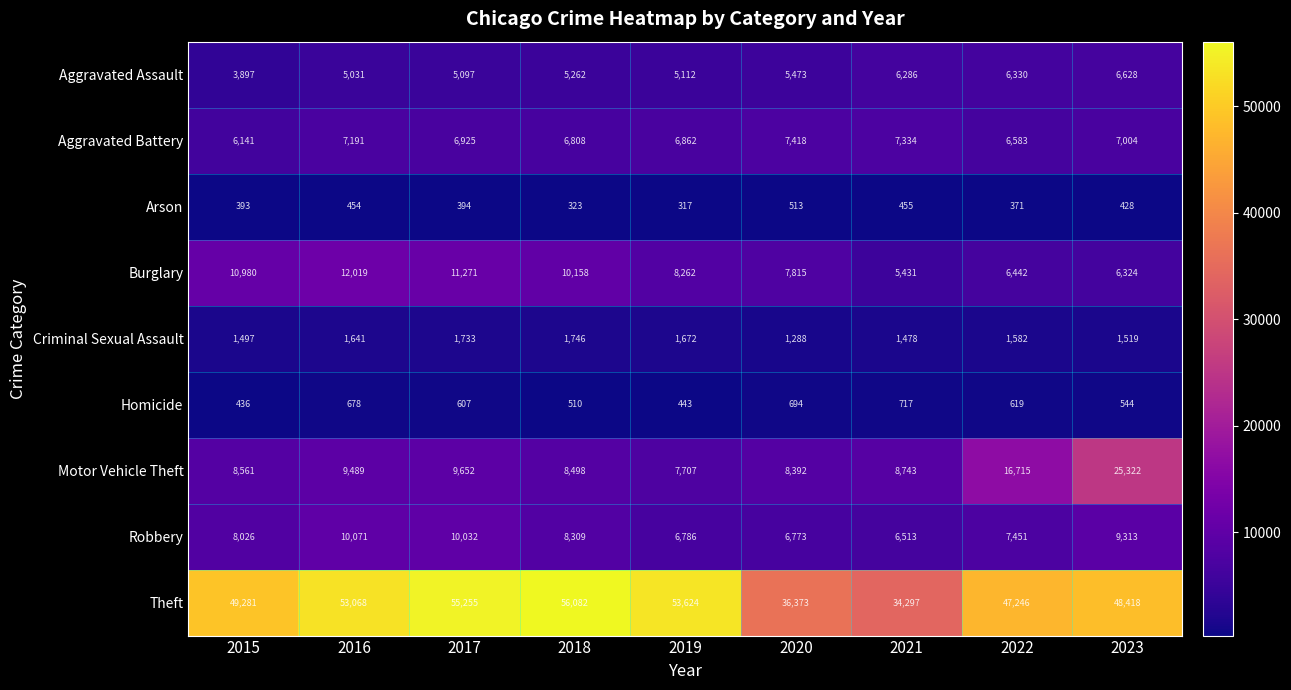

What is the difference between the Arson values at 2020 and 2018?

190